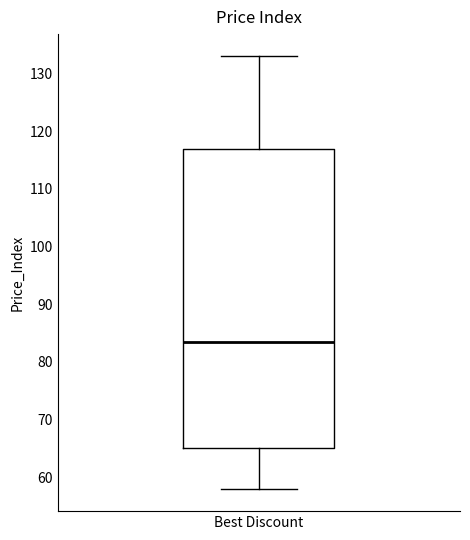

Read this box plot against the y-axis: the position of the median line, the range covered by the box, and the ends of both whiskers. The values are not printed on the chart, so give them approximately, as read against the axis.

median 83, box 65 to 117, whiskers 58 to 133